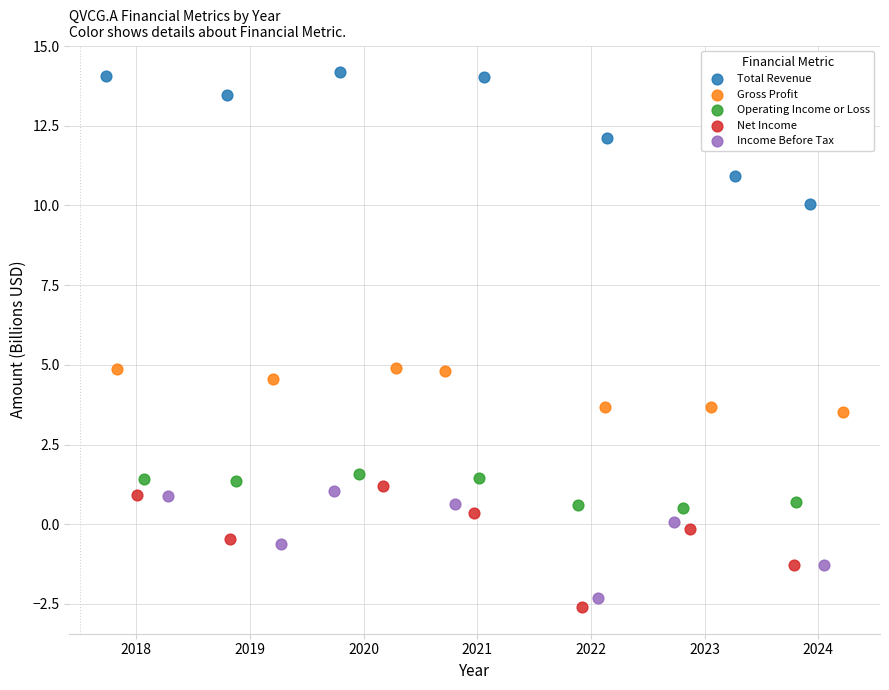

Which series has the largest Y range (max minus min)?

Total Revenue